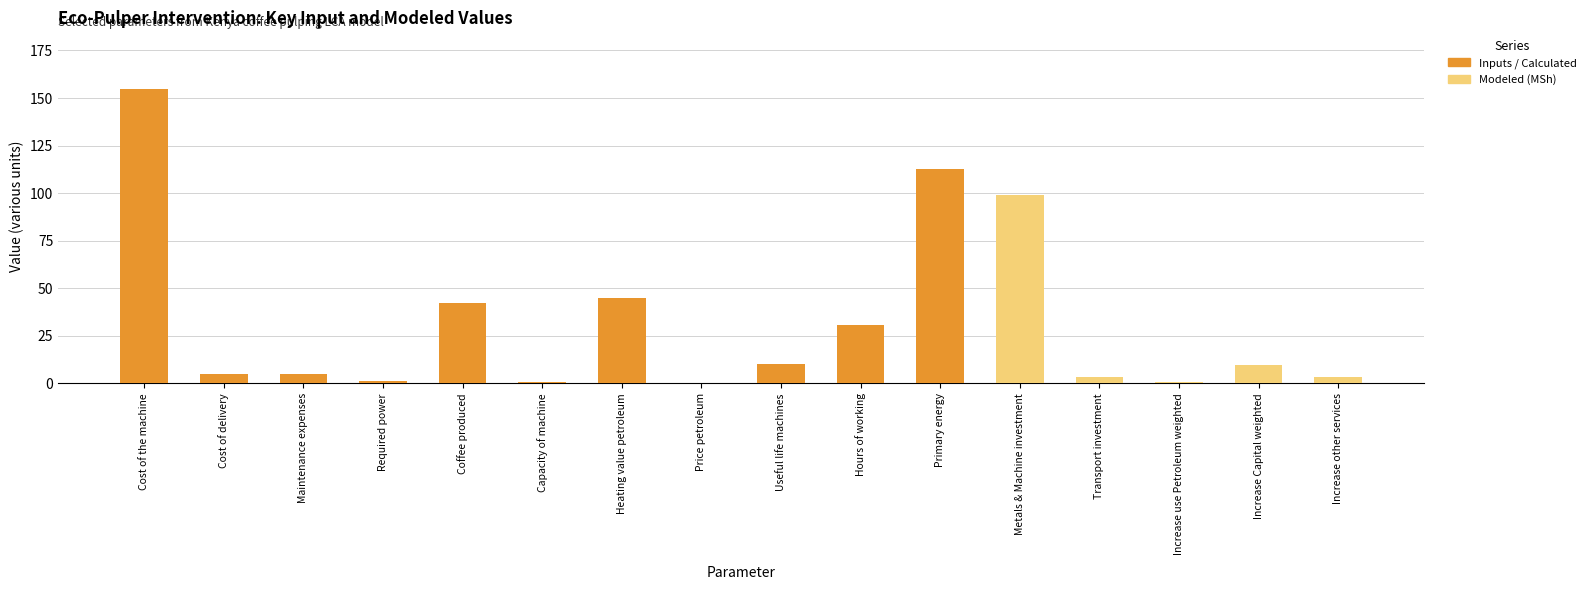

What is the maximum value for Inputs / Calculated?

155.0